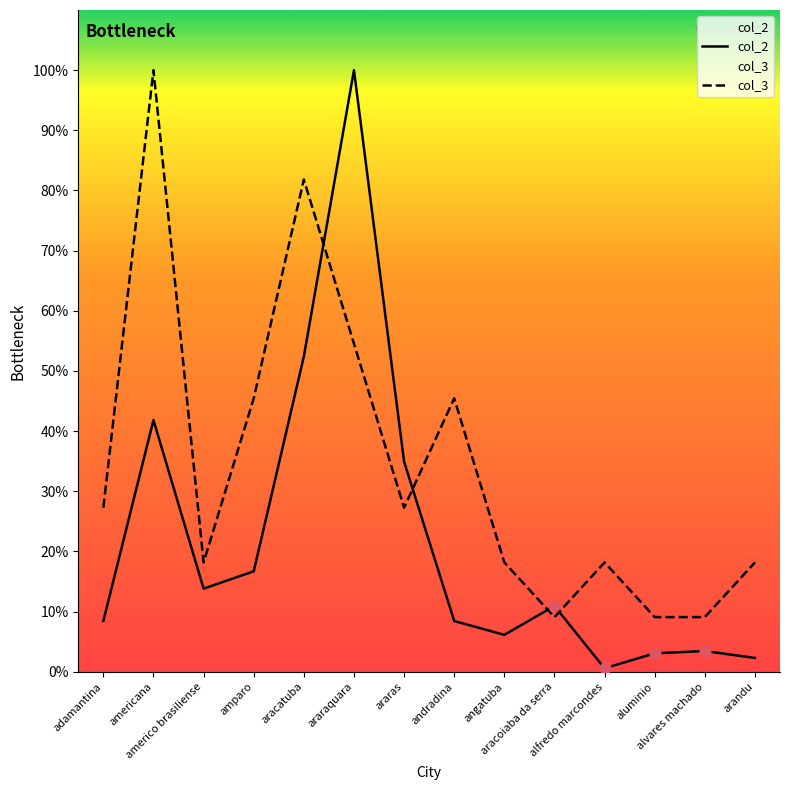

Is the value of col_2 at alfredo marcondes greater than the value of col_3 at aracoiaba da serra?

No